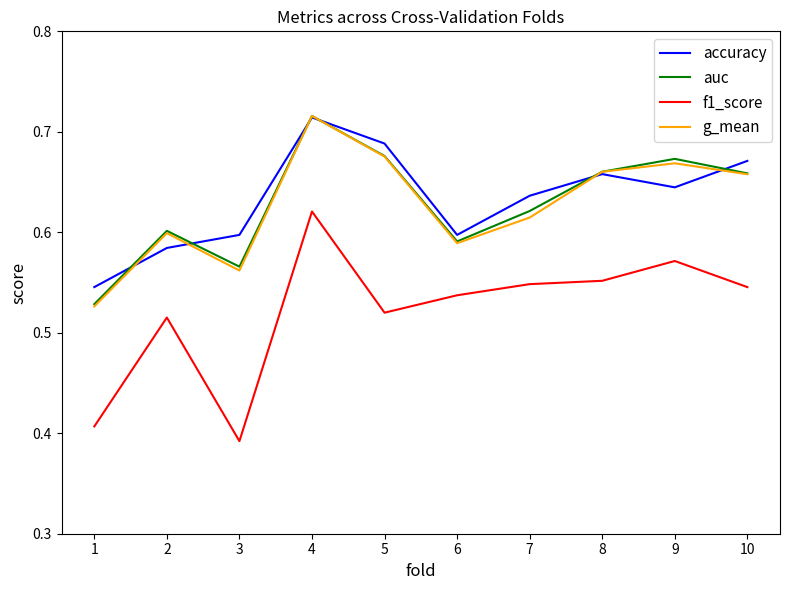

At which label does g_mean reach its minimum?

1